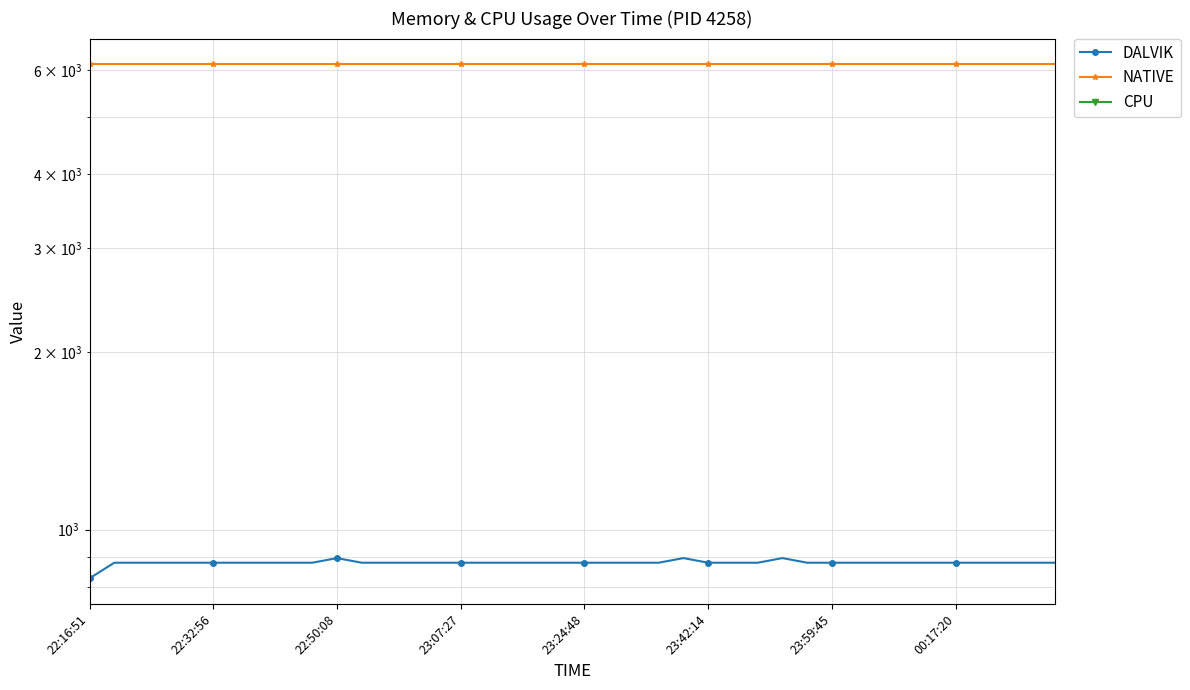

At which label is NATIVE closest to 6144?

22:16:51